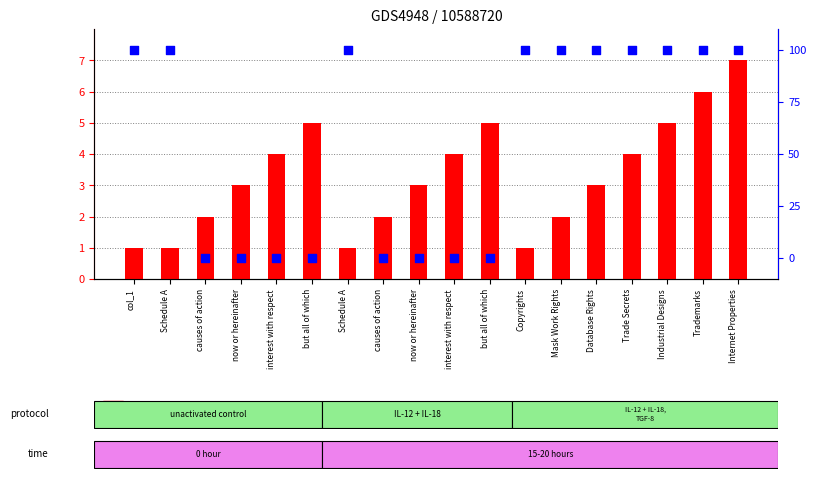

Is the value of percentile rank within the sample at but all of which greater than the value of count at Industrial Designs?

No